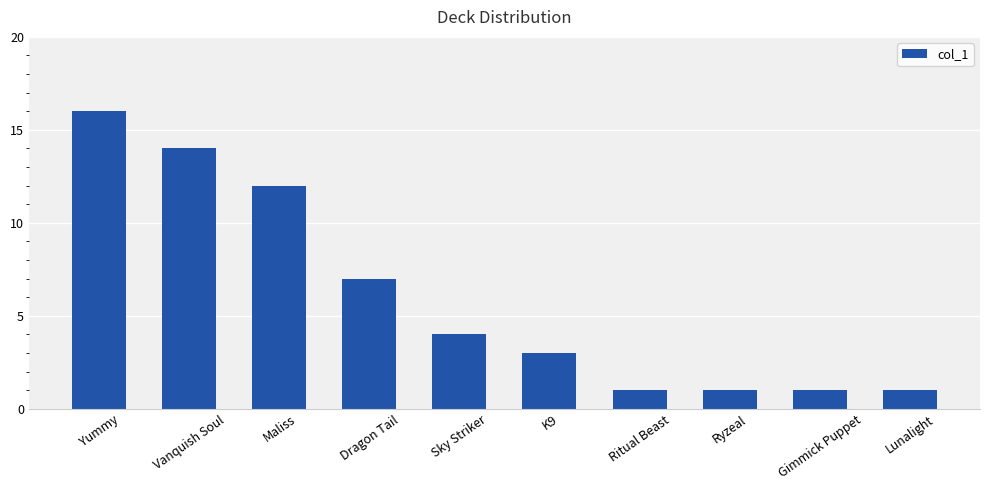

How many bars are there in total?

10